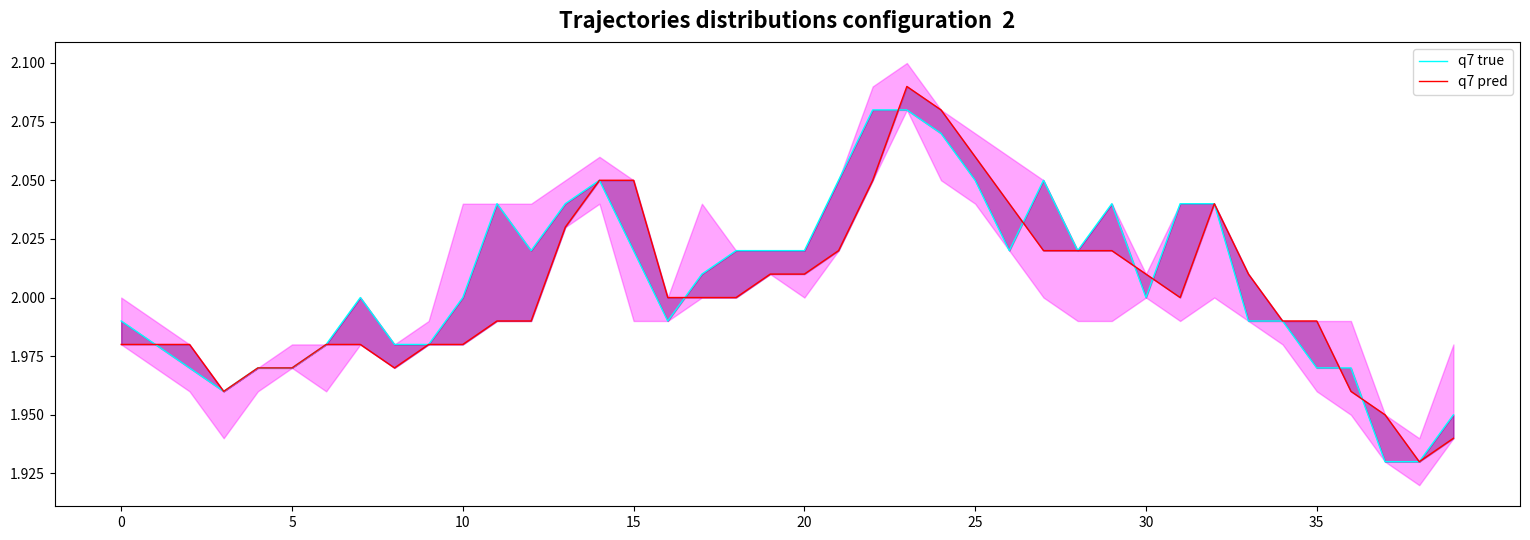

True or false: q7 pred has a value of 1.1 at 24.

False